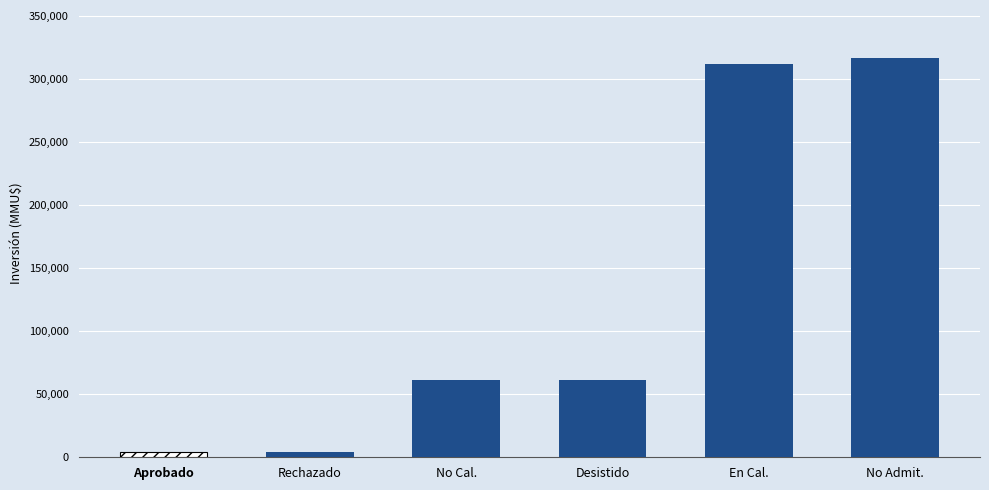

What is the difference between the values at Desistido and En Cal.?

250350